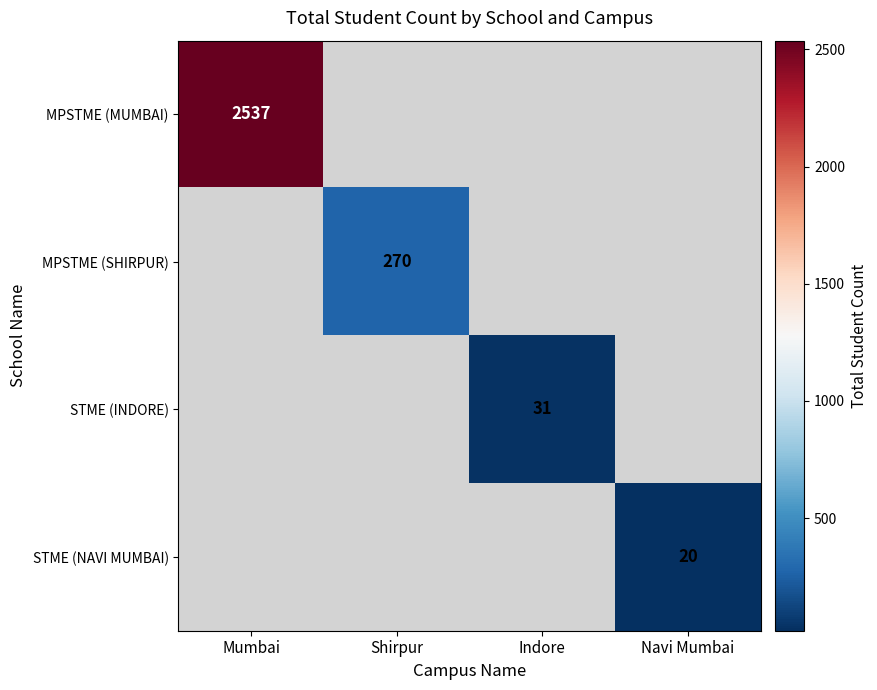

At how many categories does at least one series exceed 1223?

1